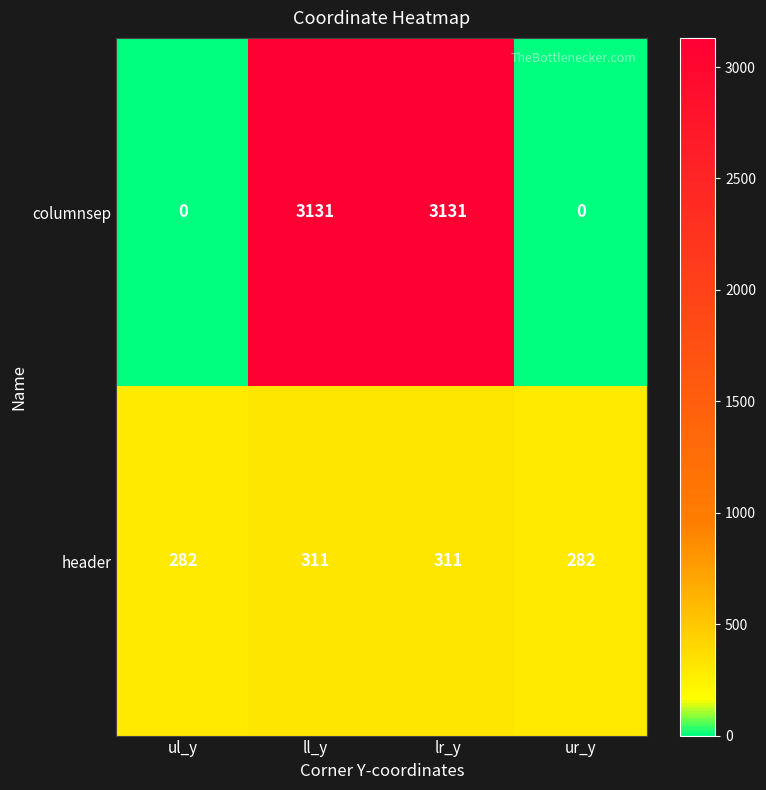

Which series changed the most between ul_y and ll_y?

columnsep